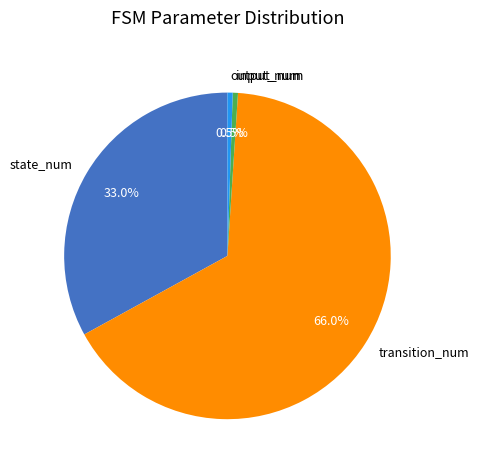

Is there a majority slice in this chart?

Yes